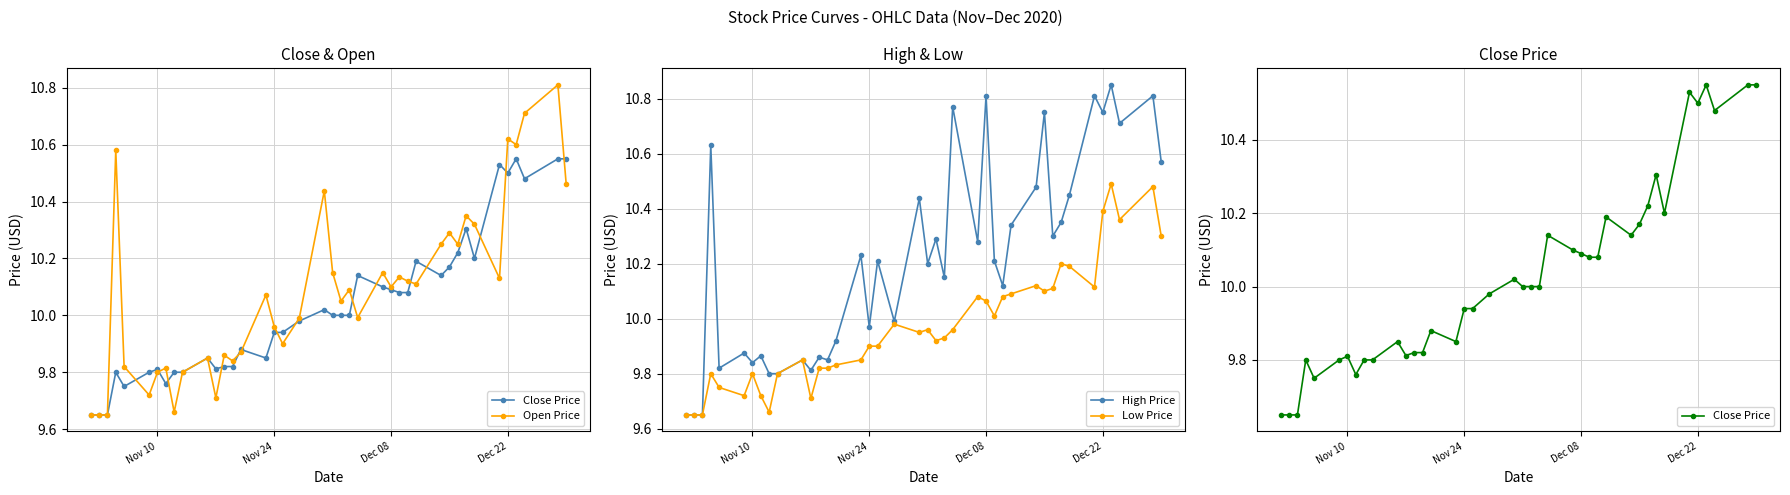

List the series in order of their overall mean, highest first.

High Price, Open Price, Close Price, Low Price